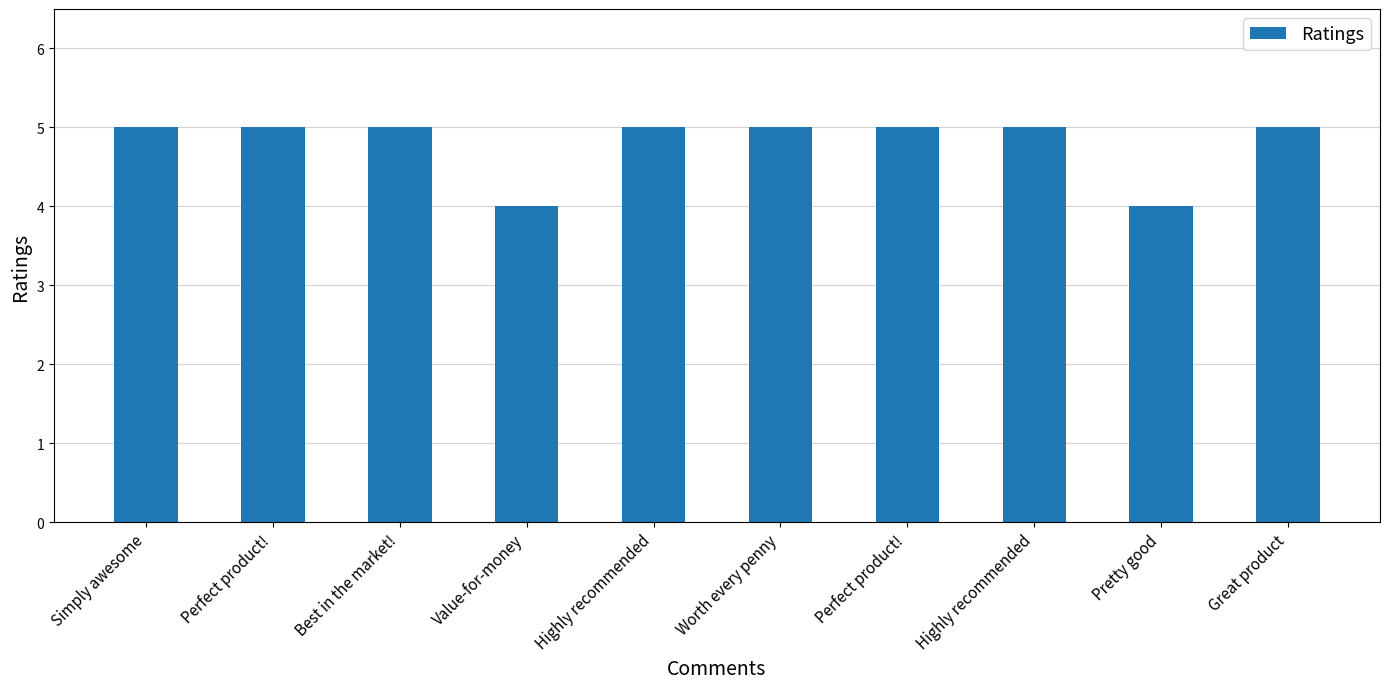

At which label is the value closest to 4?

Value-for-money